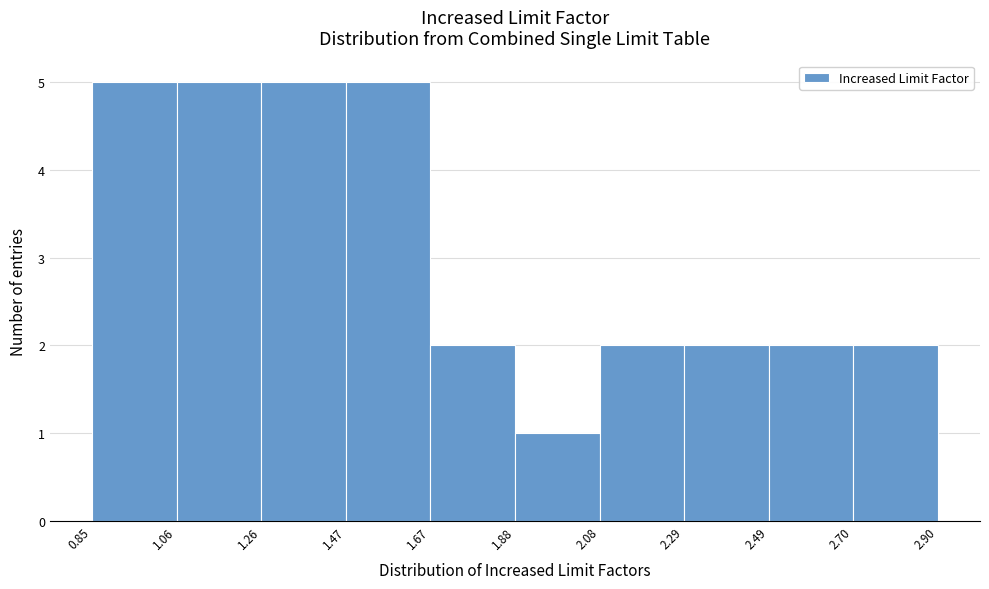

Reading left to right, transcribe this chart: for each bar, give the range it covers on the x-axis and its height. The values are not printed on the chart, so give them approximately, as read against the axis.

0.85 to 1.06: 5
1.06 to 1.26: 5
1.26 to 1.47: 5
1.47 to 1.67: 5
1.67 to 1.88: 2
1.88 to 2.08: 1
2.08 to 2.29: 2
2.29 to 2.49: 2
2.49 to 2.70: 2
2.70 to 2.90: 2